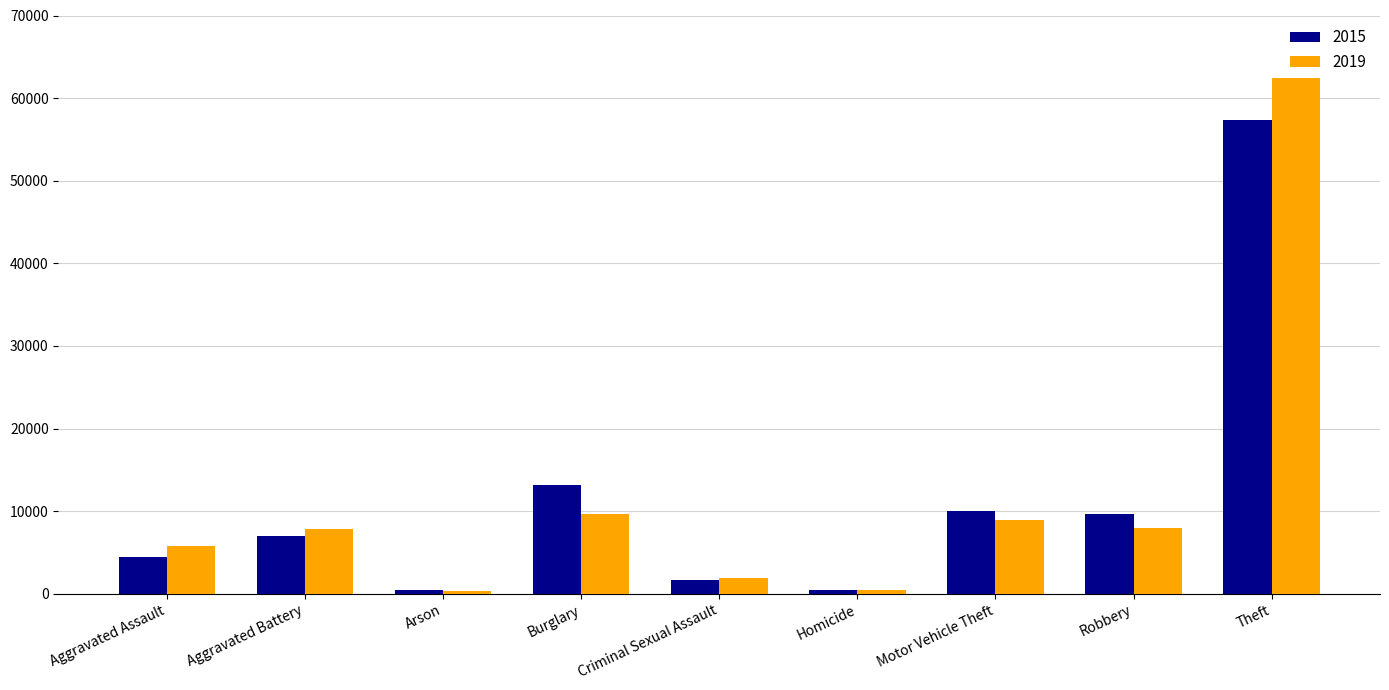

What is the difference between the 2019 values at Aggravated Assault and Homicide?

5342